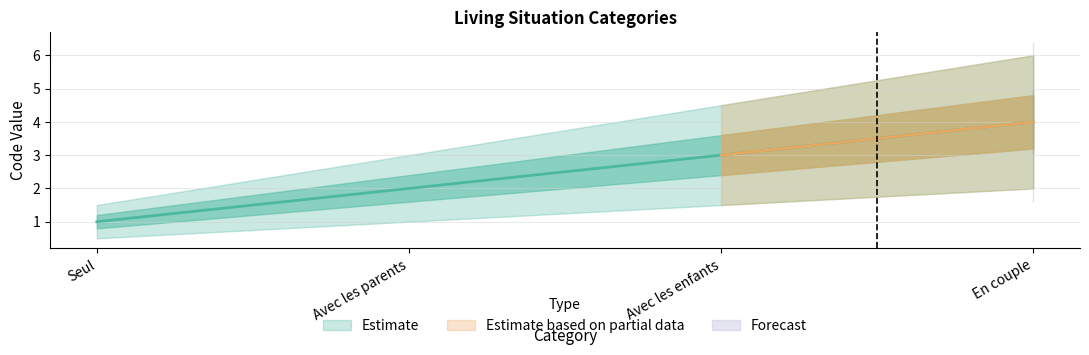

Reading right to left, transcribe all the data shown in this chart.

4	3	2	1